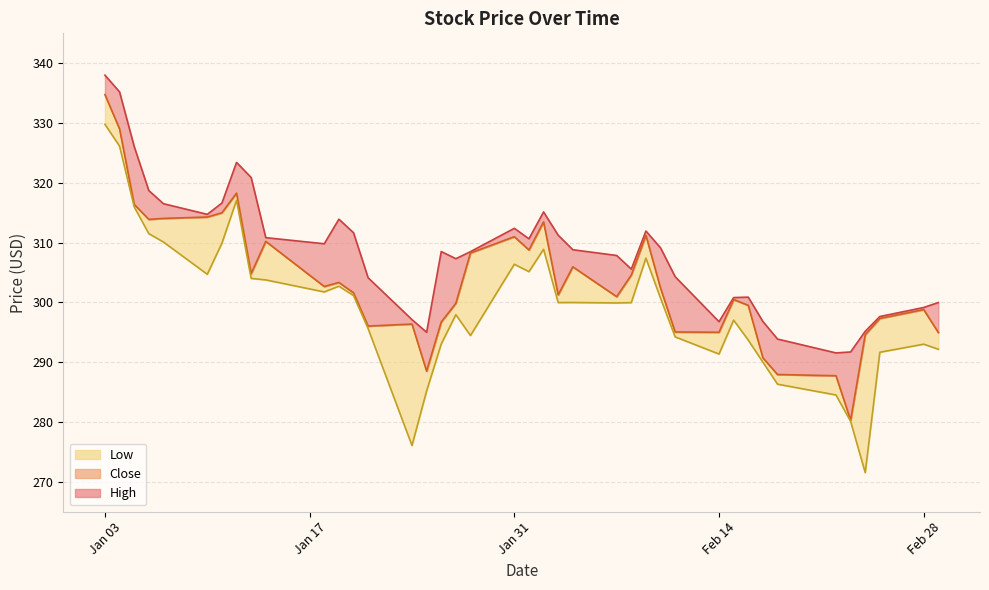

What are all the series names shown in the legend?

Close, High, Low